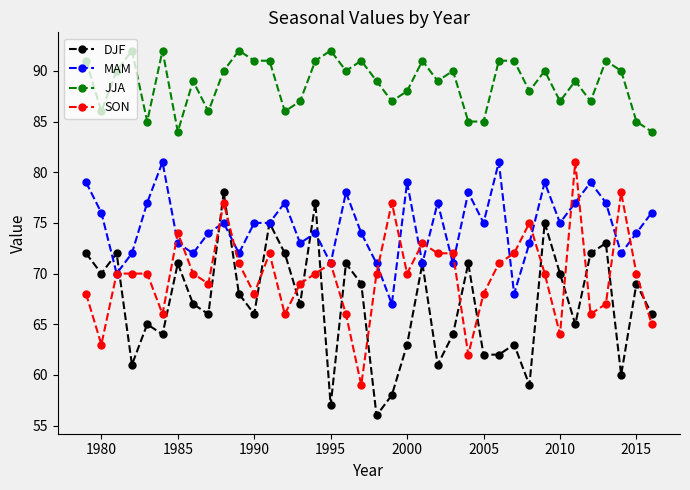

Which series ends up on top after the final intersection of MAM and SON?

MAM